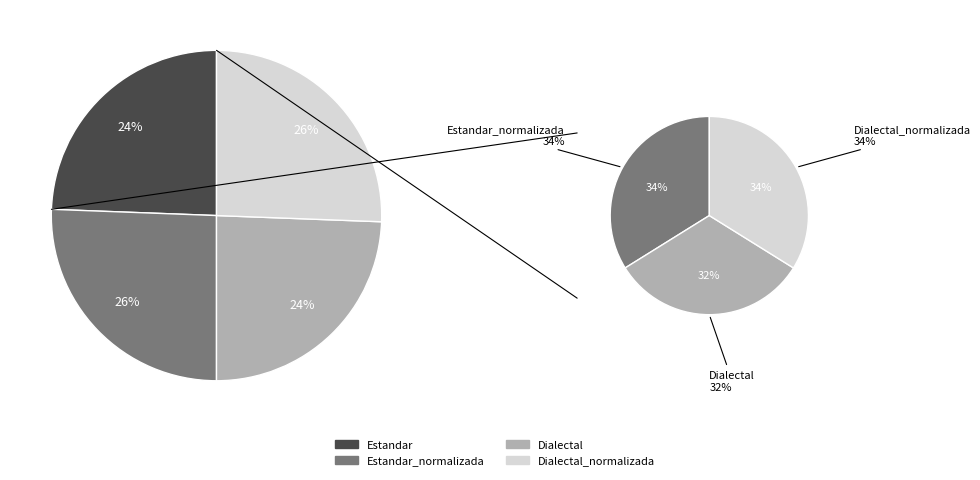

Which category has the smallest portion of the pie?

Estandar